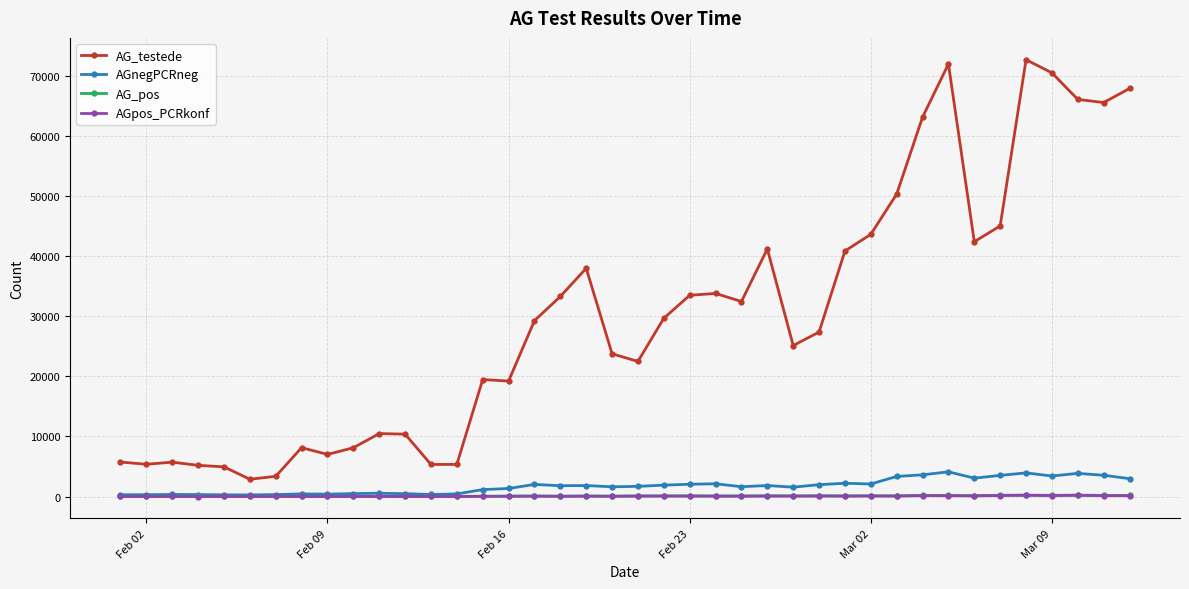

Which series has the widest spread of values?

AG_testede